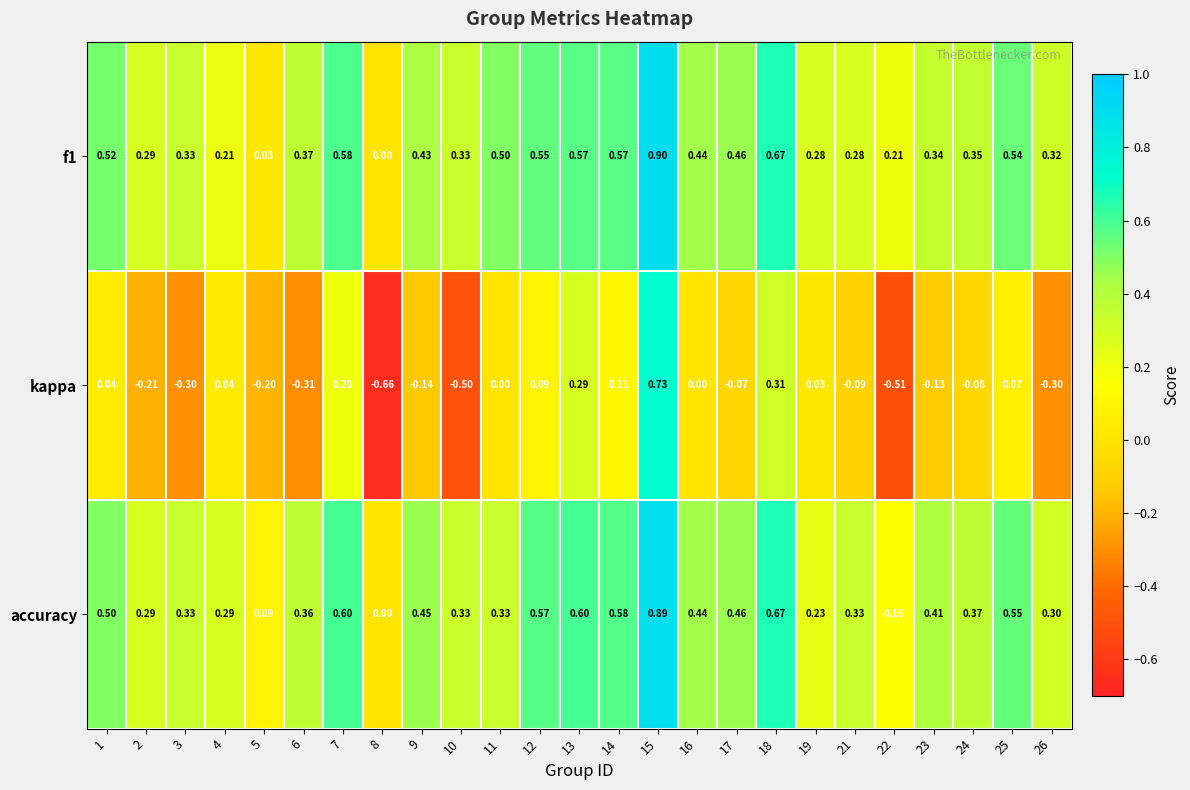

Which series has the largest range (max minus min)?

kappa